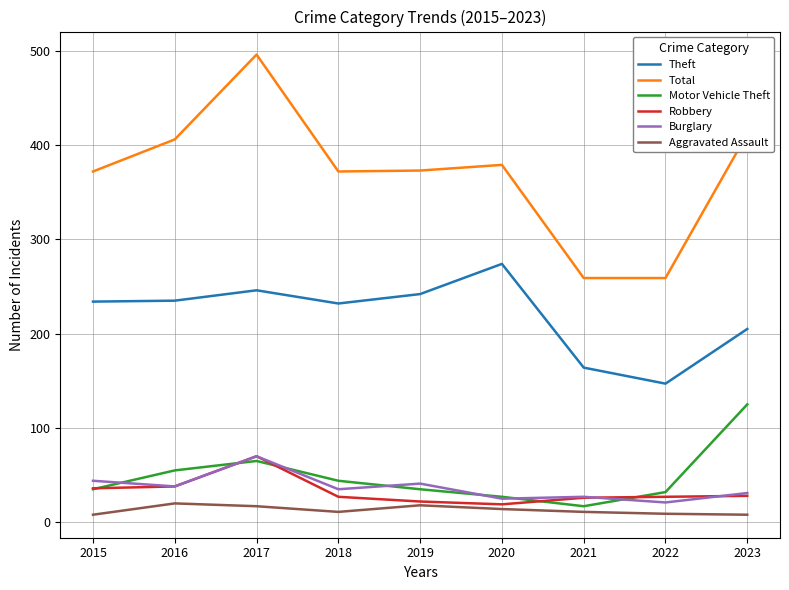

True or false: Burglary and Aggravated Assault intersect in this chart.

False